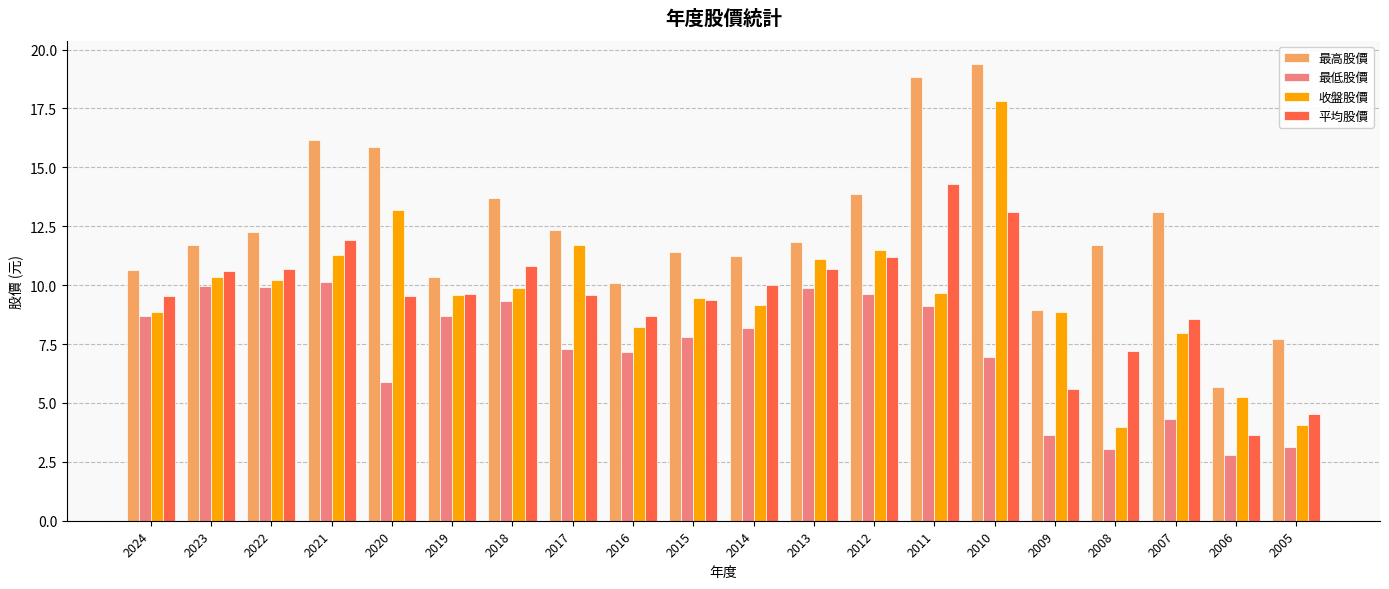

Is it true that 最高股價 equals 25.9 at 2010?

False